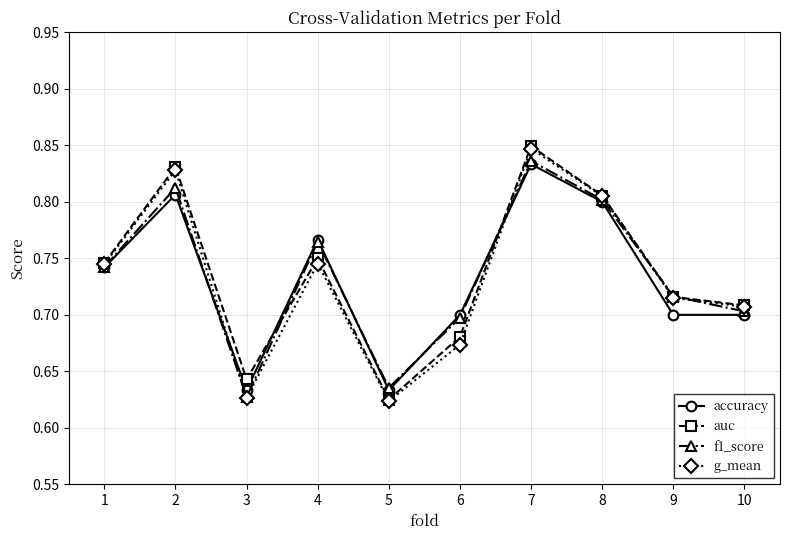

True or false: auc has a value of 0.8 at 4.

True